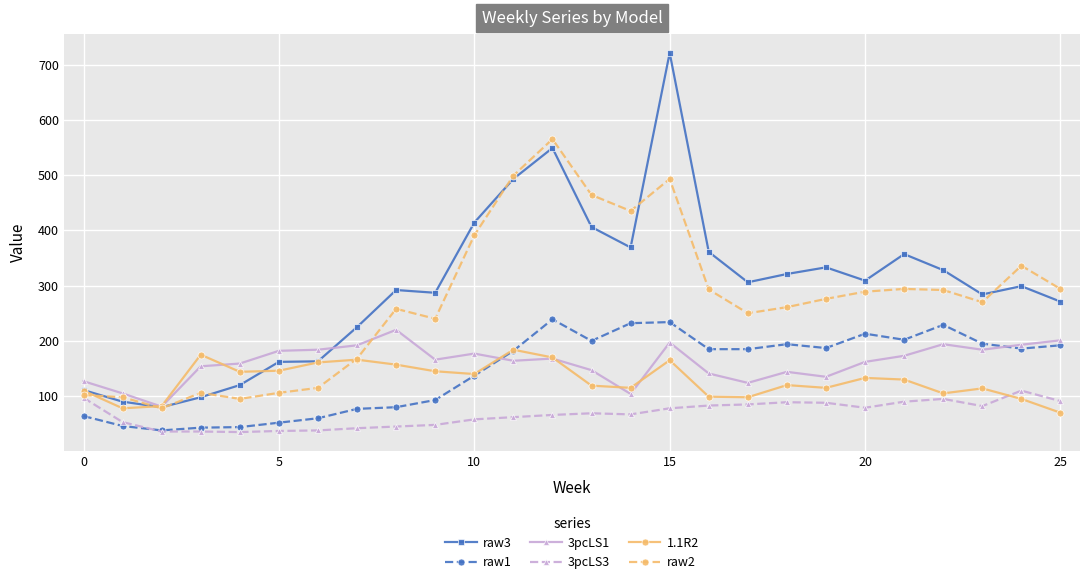

Does the chart have visible grid lines?

Yes